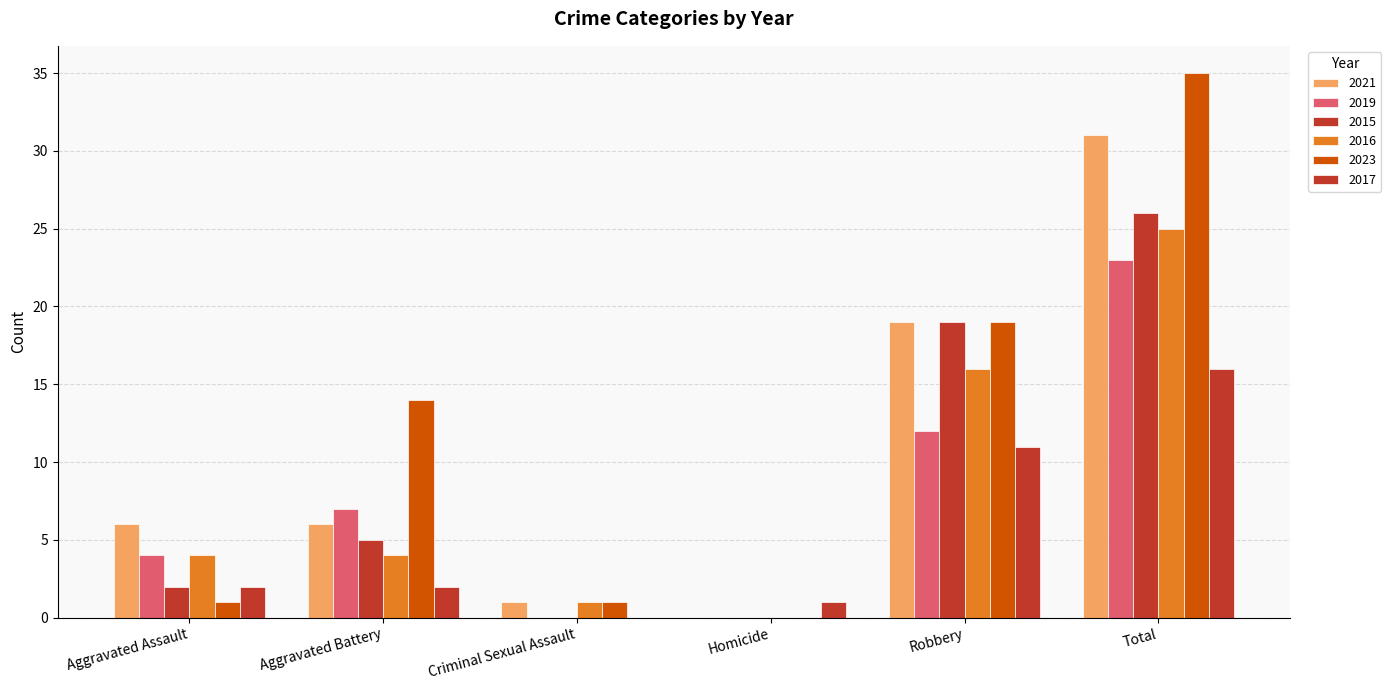

Reading left to right, transcribe all the data shown in this chart.

2021: Aggravated Assault=6	Aggravated Battery=6	Criminal Sexual Assault=1	Homicide=0	Robbery=19	Total=31
2019: Aggravated Assault=4	Aggravated Battery=7	Criminal Sexual Assault=0	Homicide=0	Robbery=12	Total=23
2015: Aggravated Assault=2	Aggravated Battery=5	Criminal Sexual Assault=0	Homicide=0	Robbery=19	Total=26
2016: Aggravated Assault=4	Aggravated Battery=4	Criminal Sexual Assault=1	Homicide=0	Robbery=16	Total=25
2023: Aggravated Assault=1	Aggravated Battery=14	Criminal Sexual Assault=1	Homicide=0	Robbery=19	Total=35
2017: Aggravated Assault=2	Aggravated Battery=2	Criminal Sexual Assault=0	Homicide=1	Robbery=11	Total=16